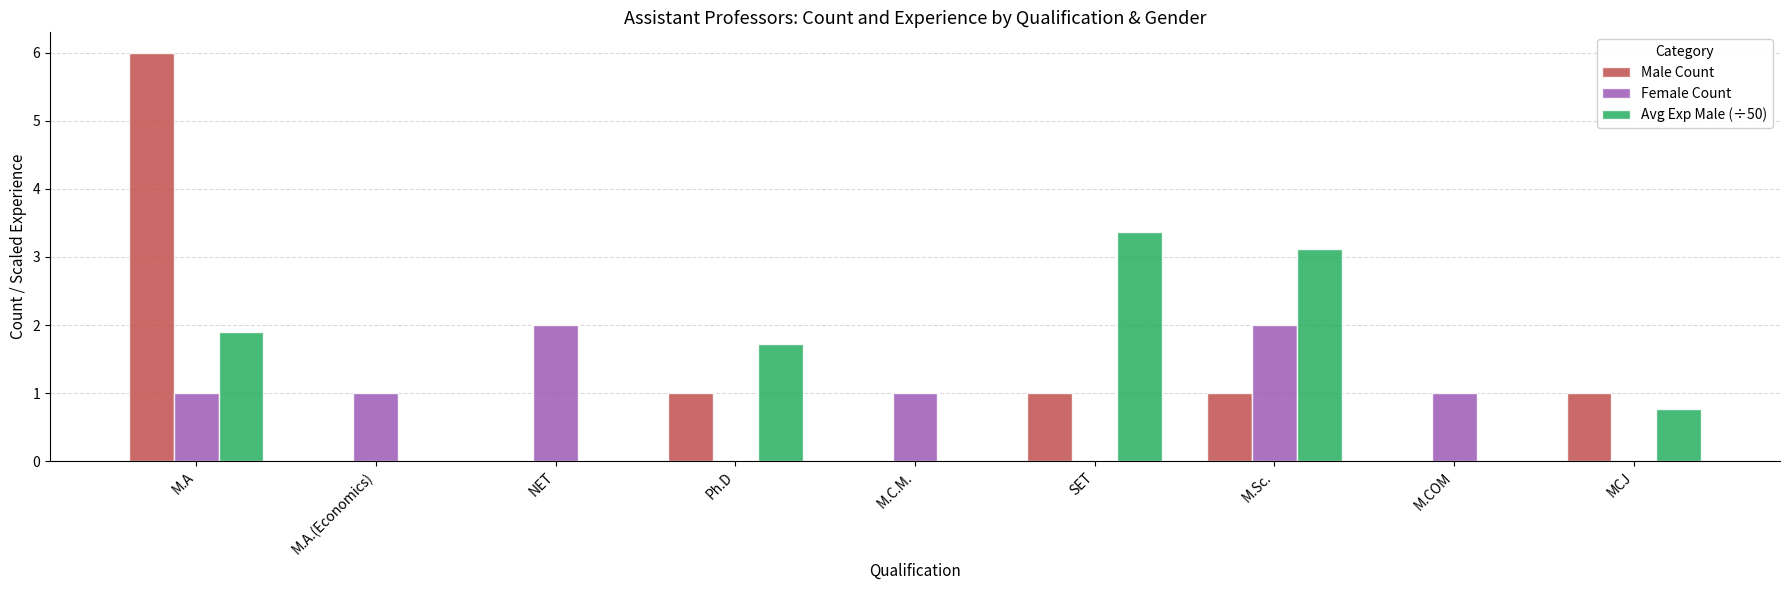

Between M.A and SET, which series saw the biggest shift?

Male Count